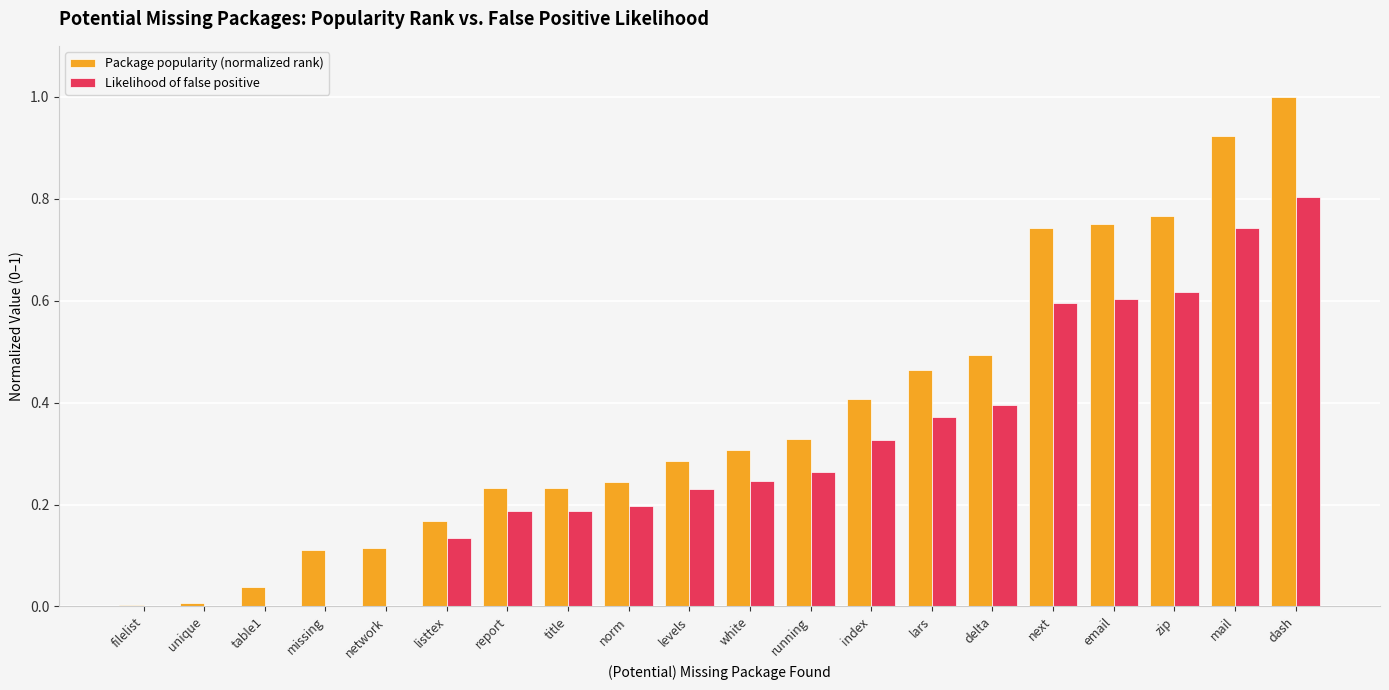

At which category does the chart reach its peak across all series?

dash